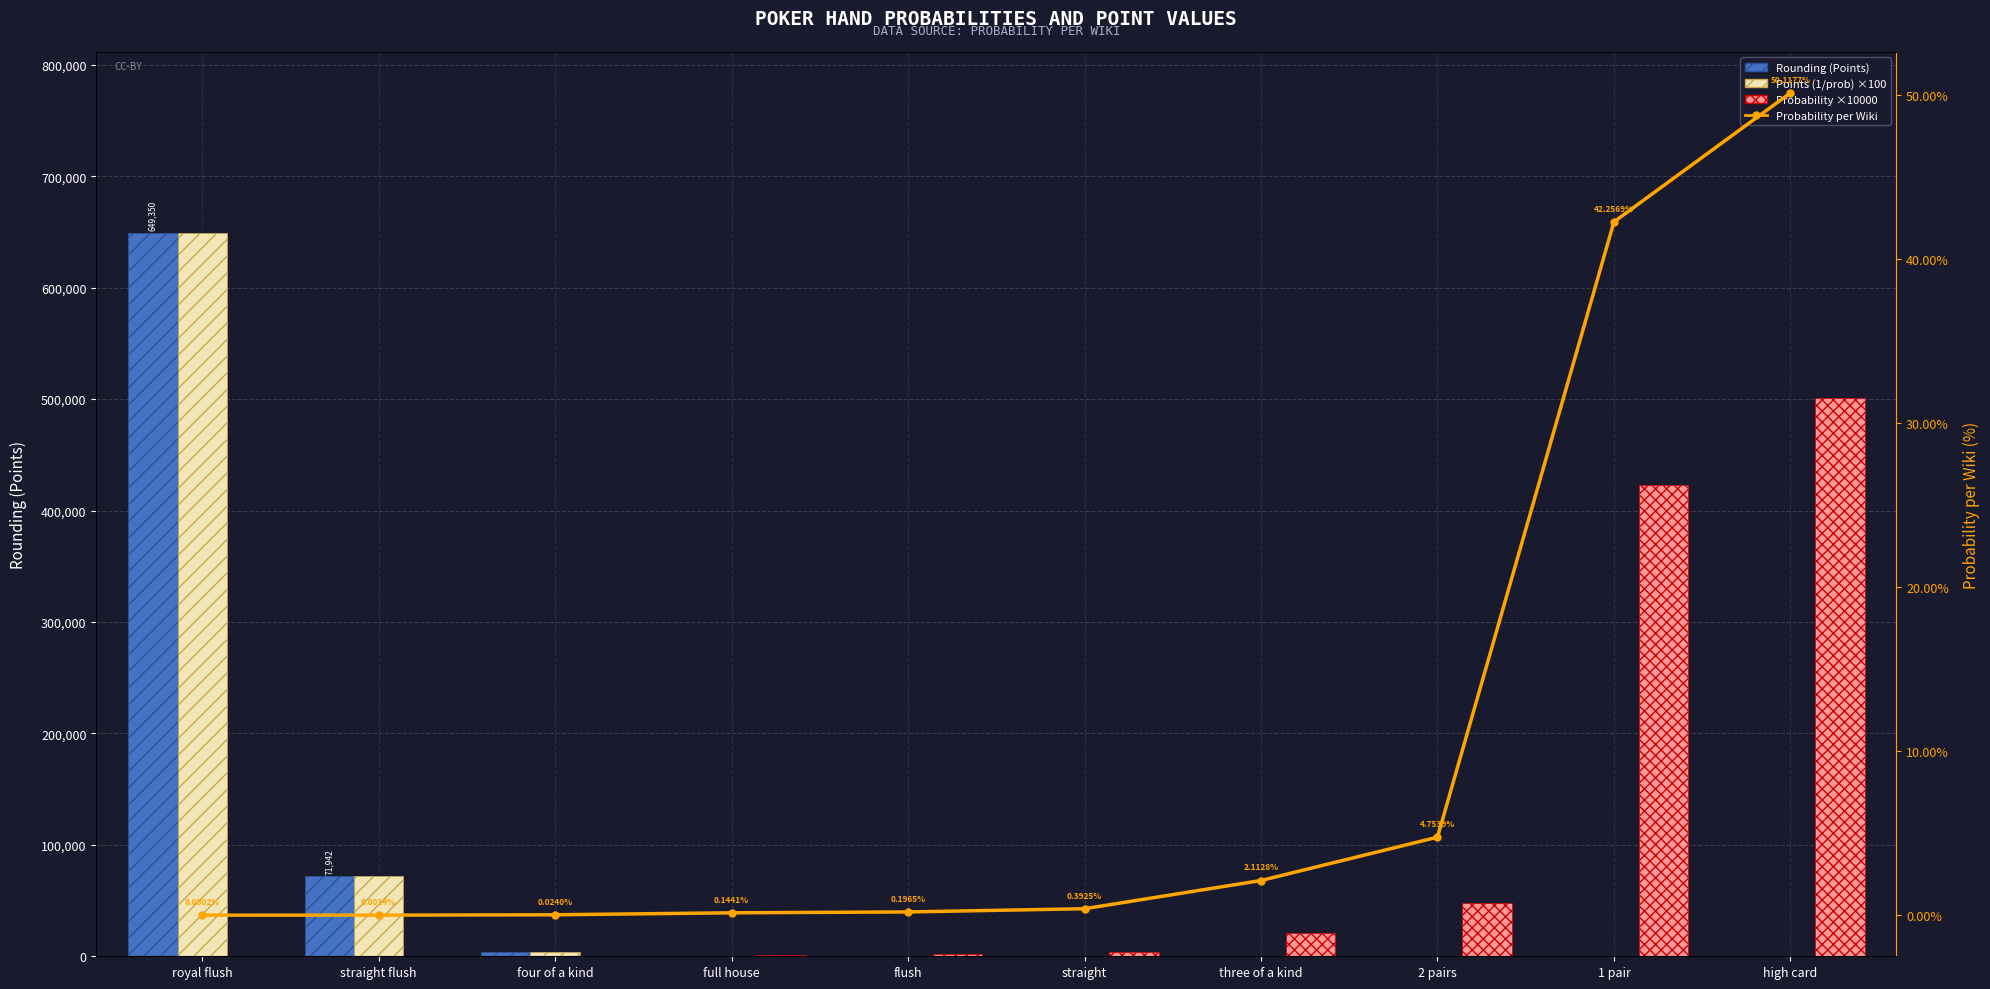

What is the average value of the Probability ×10000 series?

100000.0